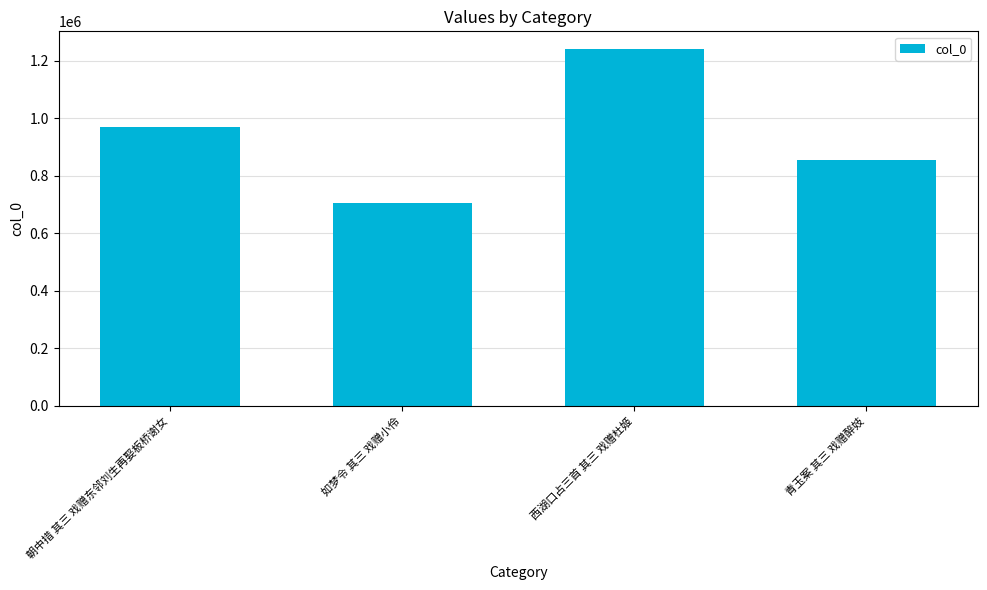

What is the sum of all values?

3769222